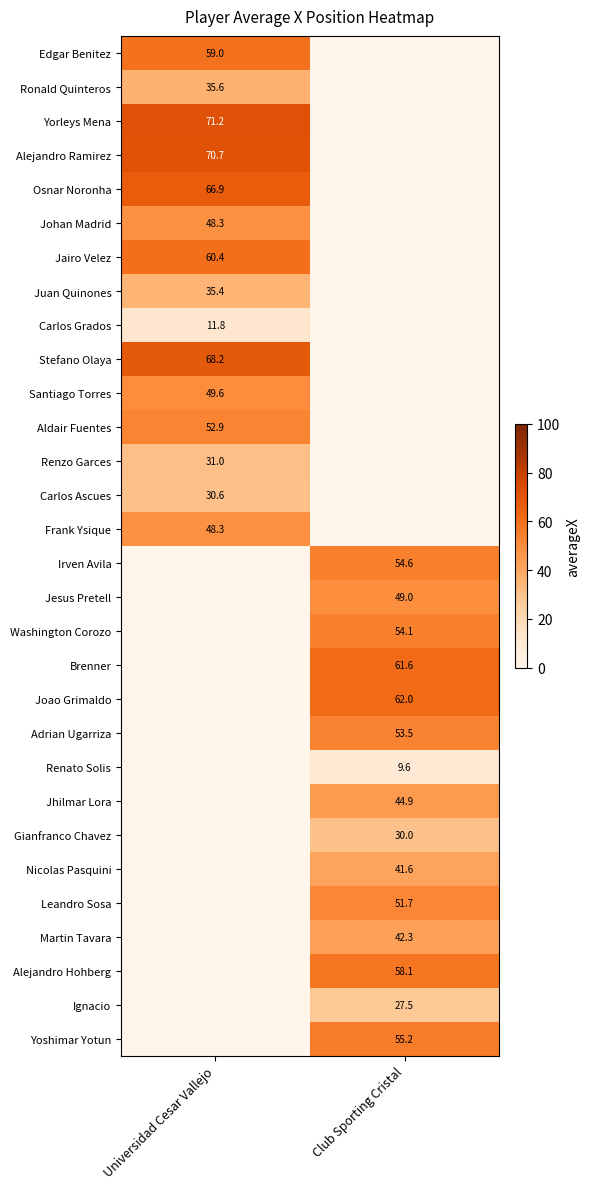

Is it true that Osnar Noronha equals 66.9 at Universidad Cesar Vallejo?

True